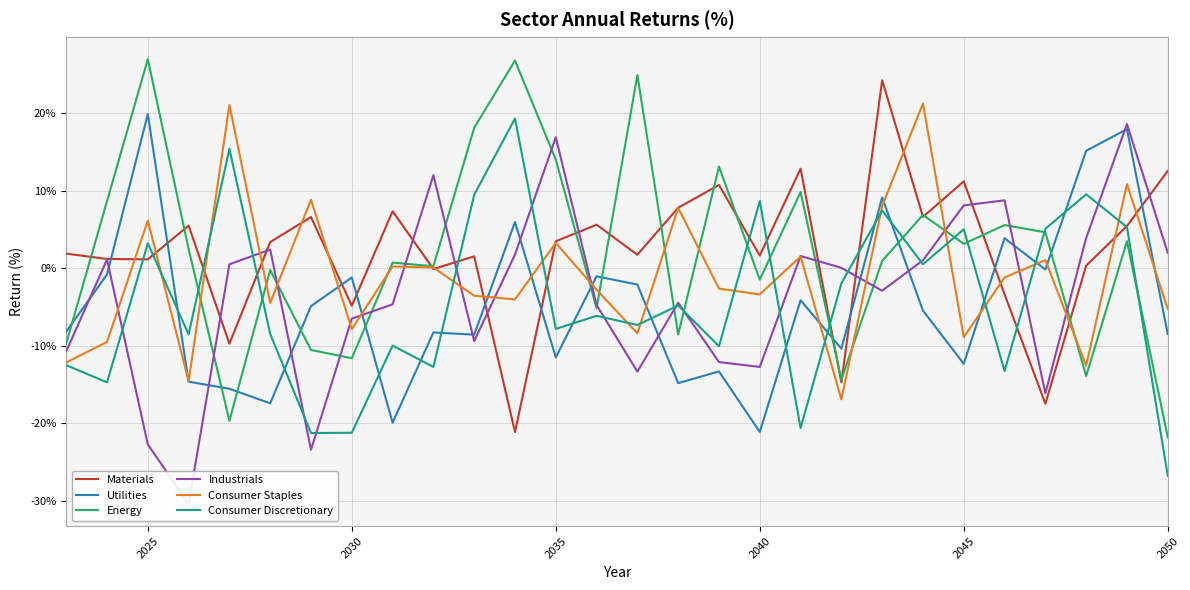

Is it true that Consumer Staples equals -12.2 at 2030?

False